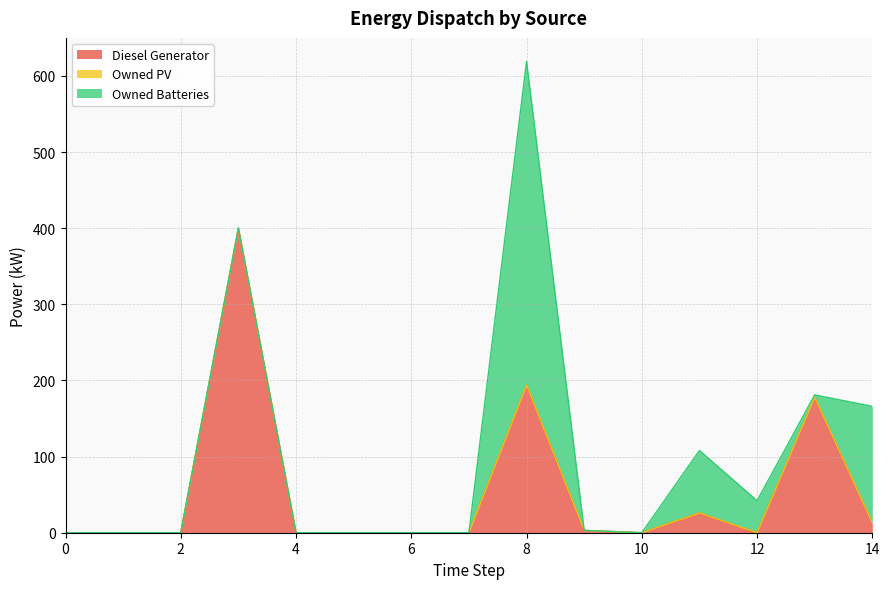

True or false: Owned Batteries and Diesel Generator intersect in this chart.

True